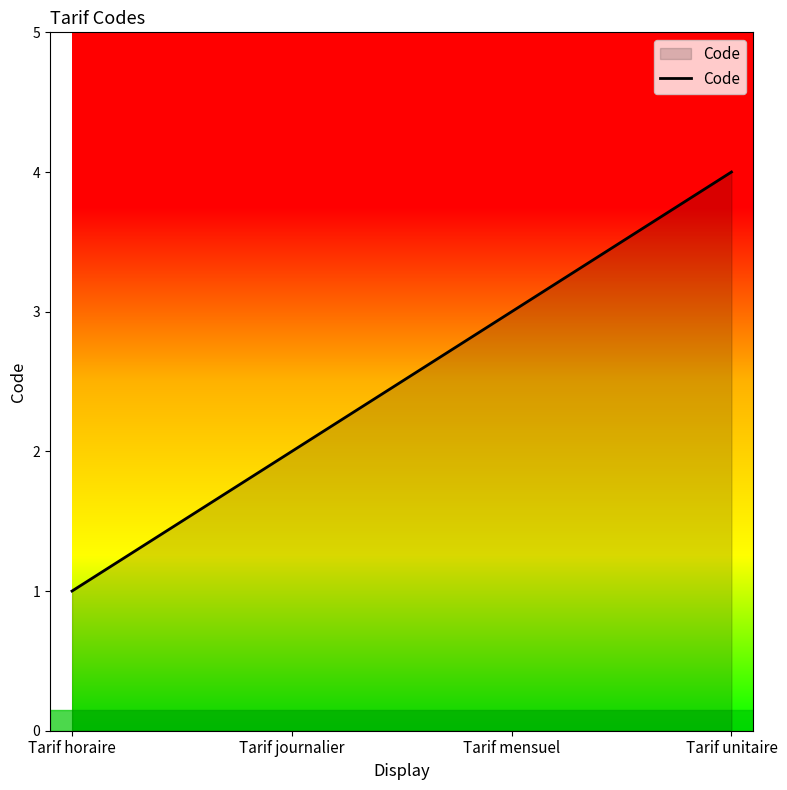

Which label corresponds to the largest value in the chart?

Tarif unitaire